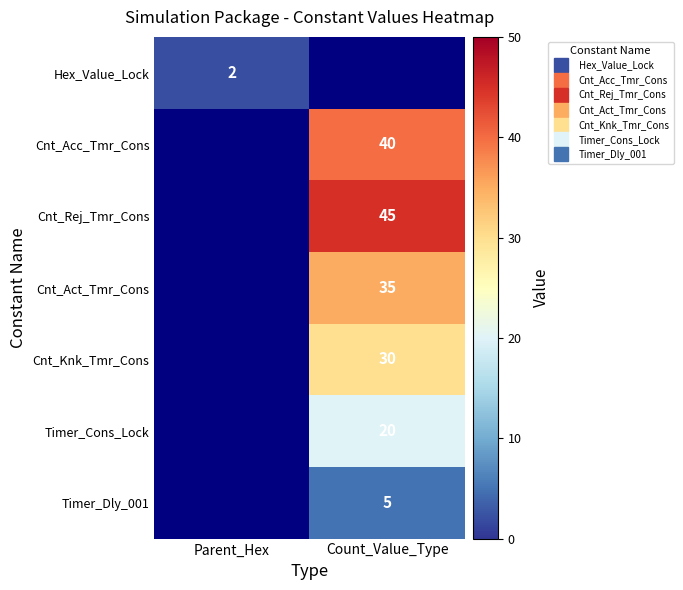

List the labels in order of Cnt_Act_Tmr_Cons value, smallest first.

Parent_Hex, Count_Value_Type